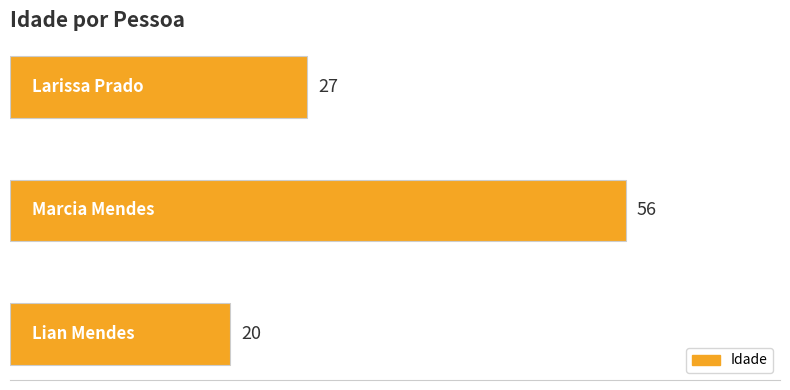

What is the sum of all values?

103